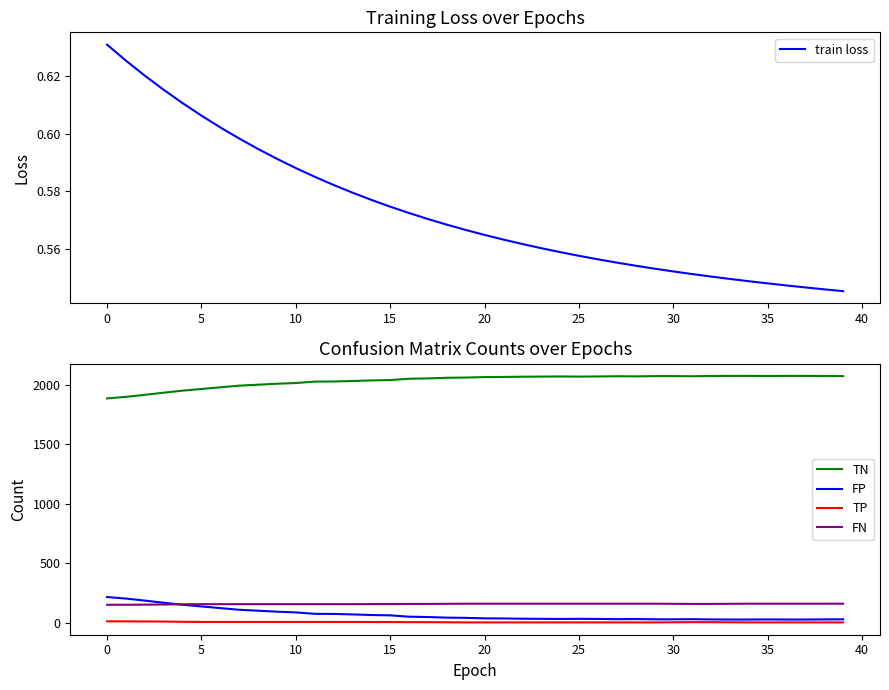

Which series has the largest total across all categories?

TN